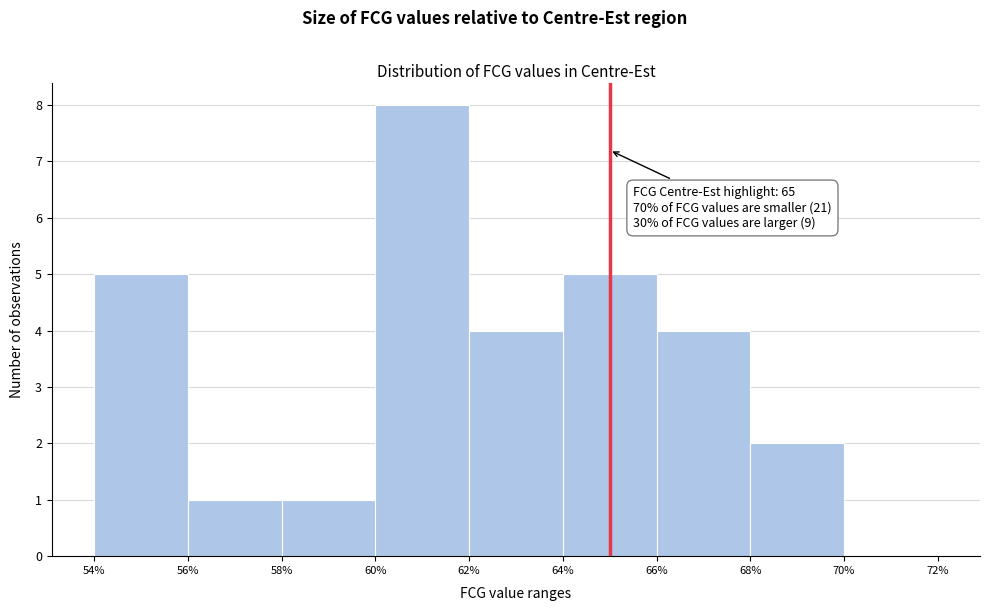

Over which range of the x-axis is the bar tallest?

60% to 62%